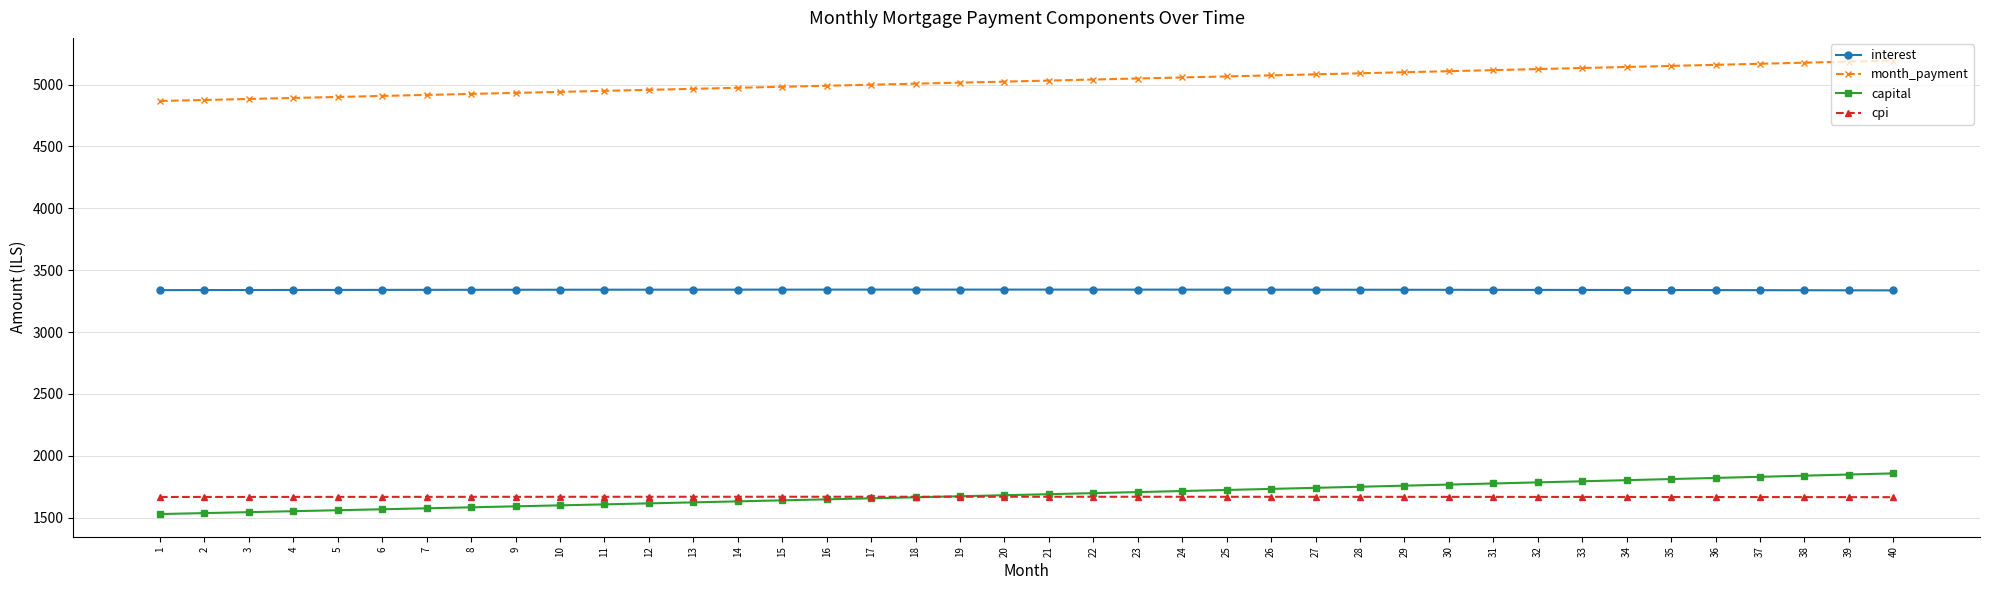

True or false: interest has more than 0 interior local peaks.

True